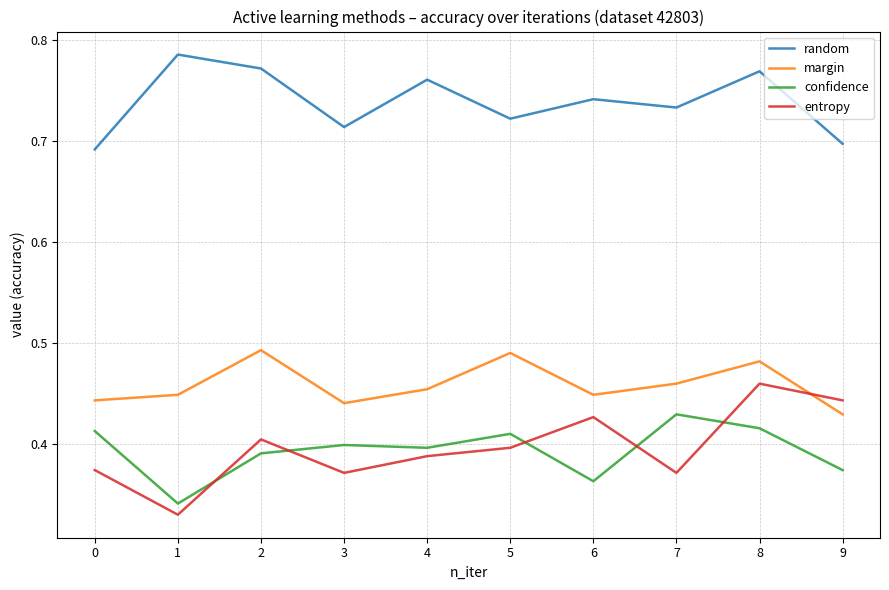

Which series has the largest range (max minus min)?

entropy